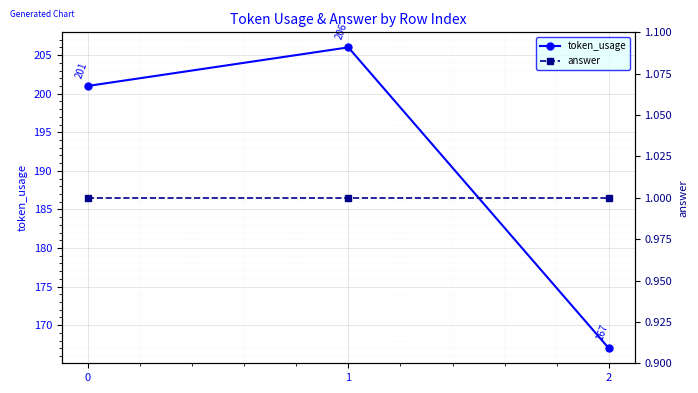

How many categories are shown in the chart?

3